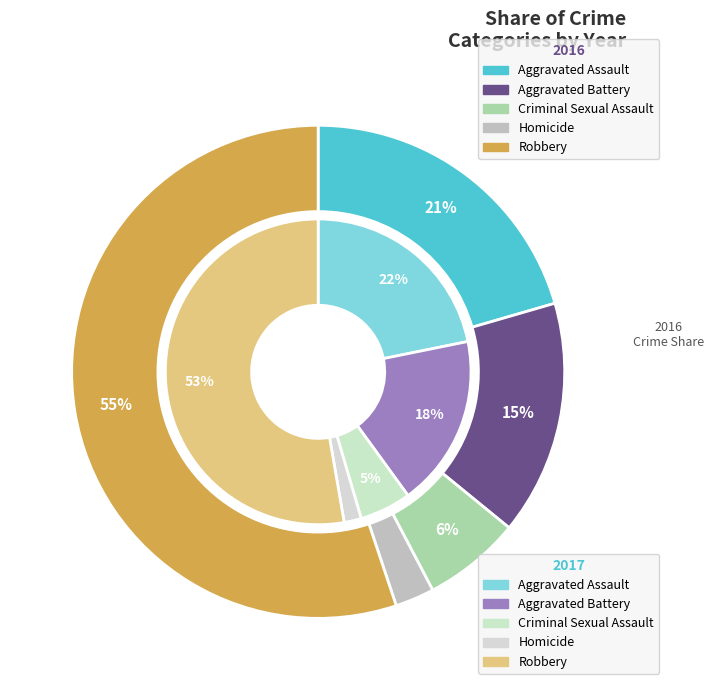

To the nearest percent, what portion does values_2017 represent?

15%